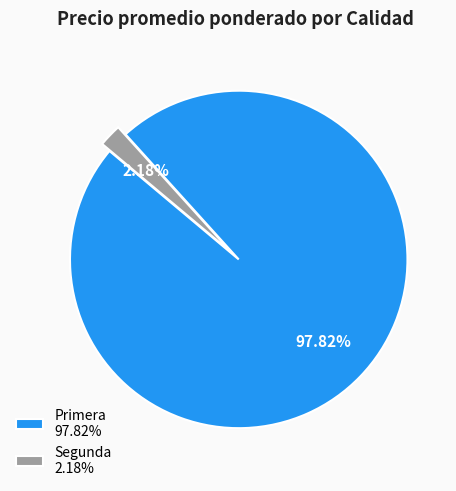

Combined, do Primera 97.82% and Segunda 2.18% account for over 50%?

Yes